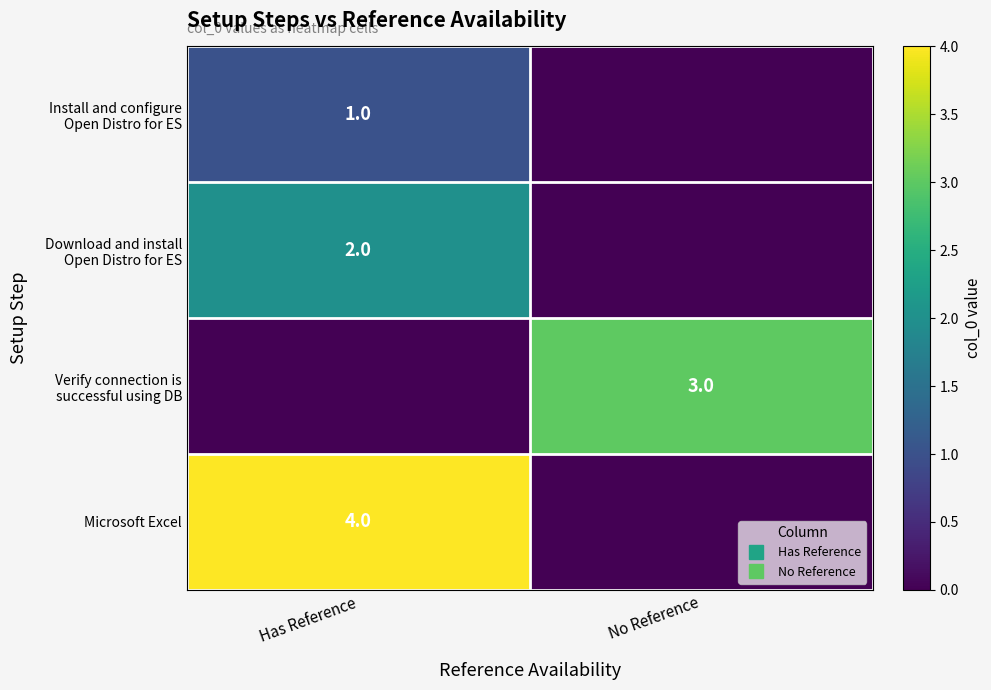

How many series are shown in this chart?

4